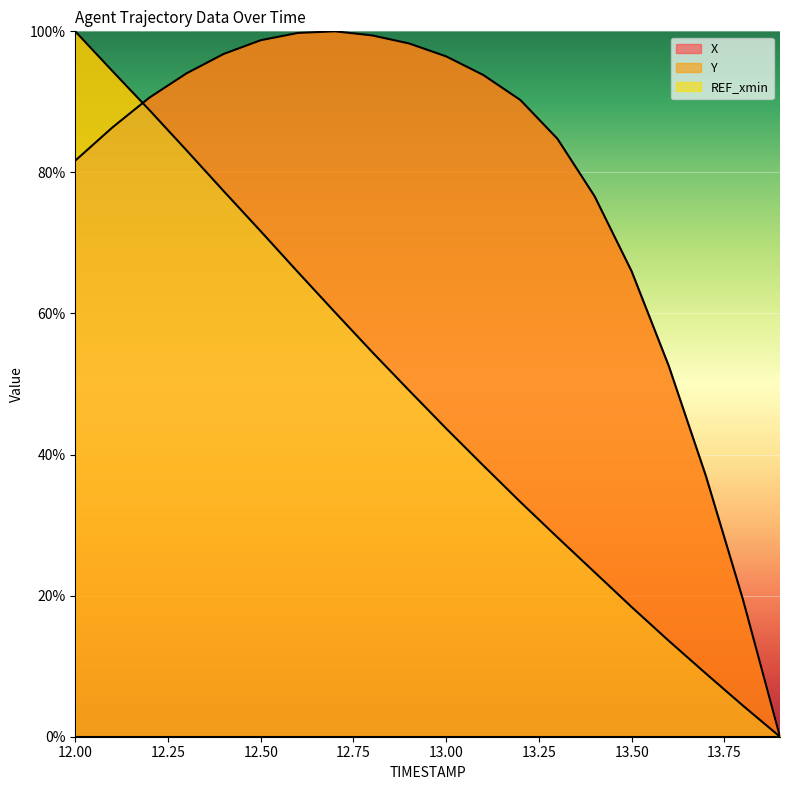

How many values in the X series are below 90?

9